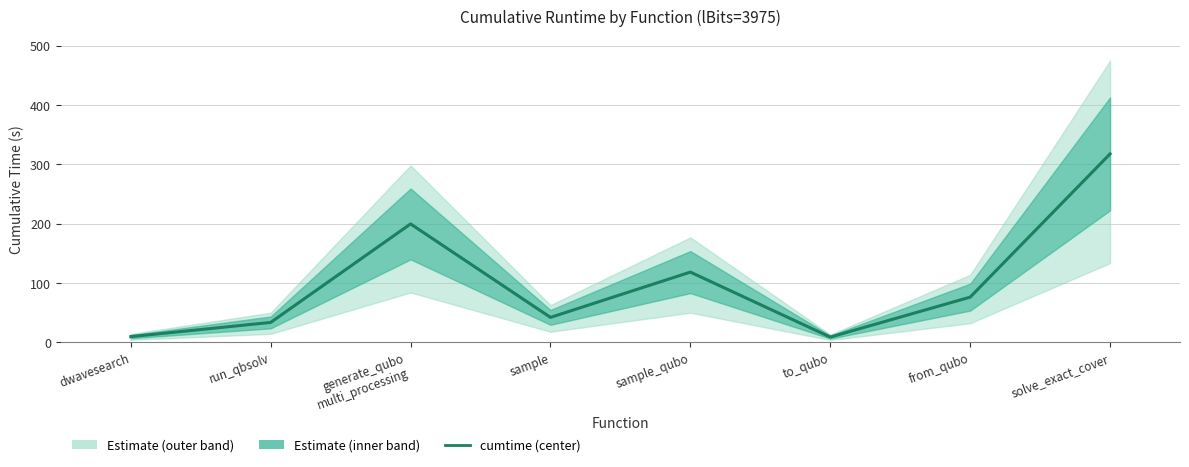

What is the difference between the maximum and minimum values?

308.9